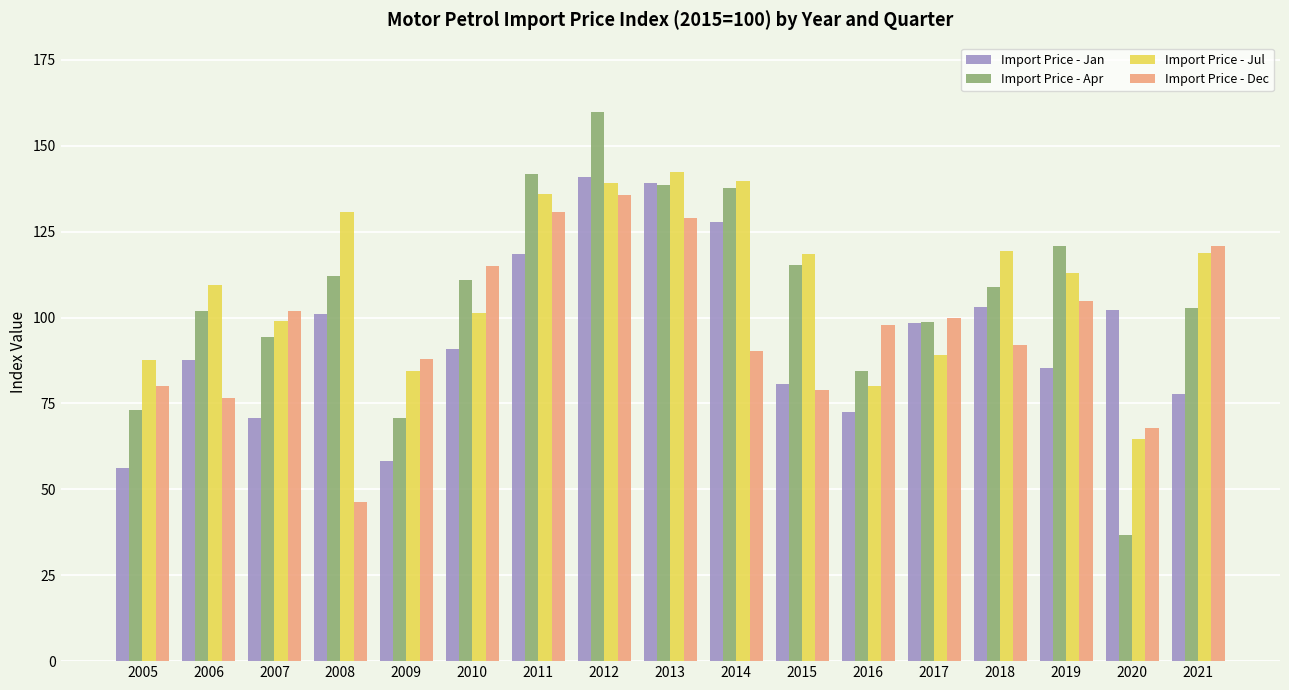

What is the difference between the highest and lowest values at 2021?

43.2